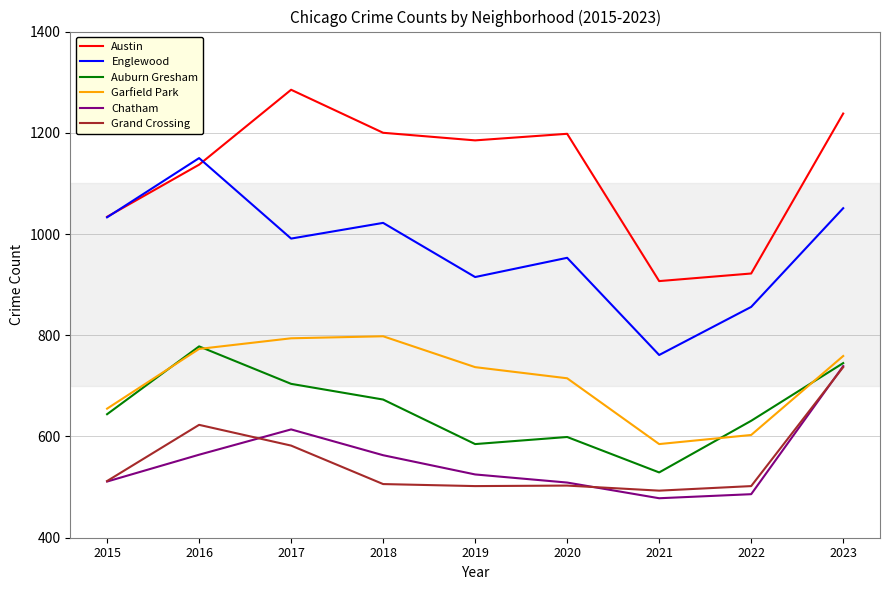

What is the difference between the highest and lowest values at 2017?

703